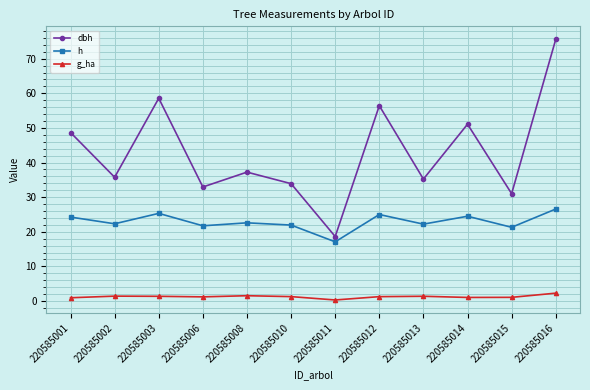

True or false: g_ha and dbh cross at least once.

False